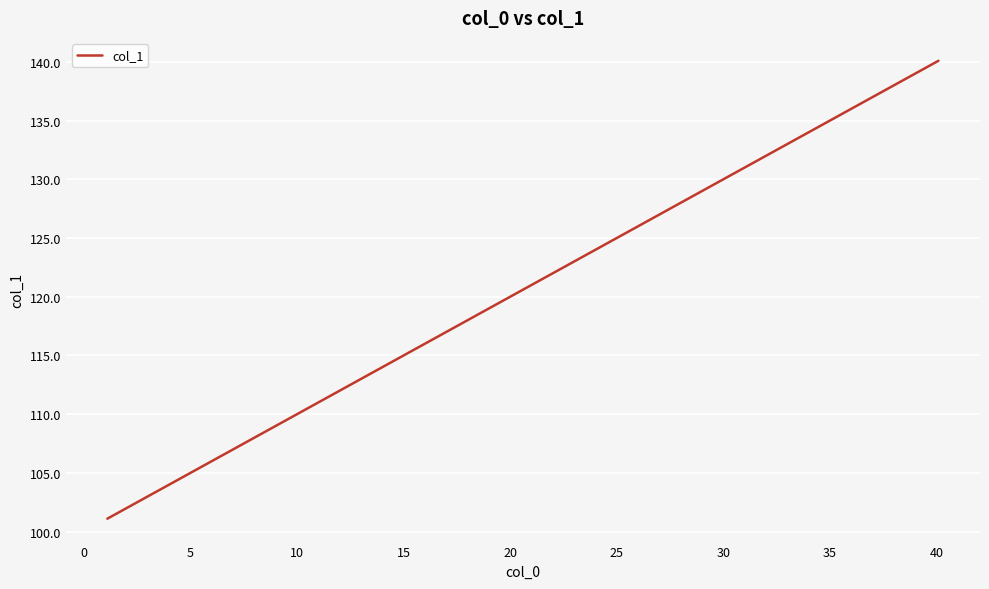

What is the smallest value displayed?

101.1